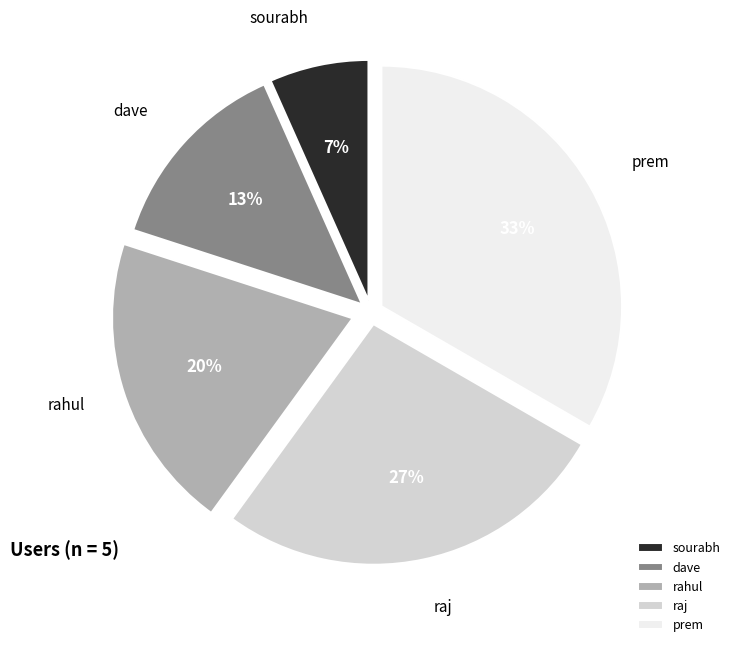

Is it true that rahul is 34% of the pie?

False